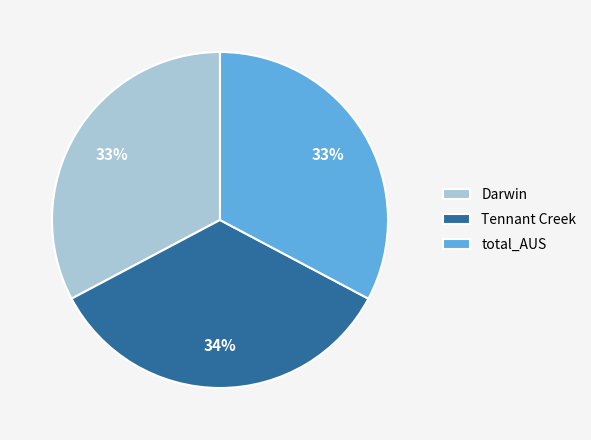

To the nearest percent, what is the combined percentage of total_AUS and Tennant Creek?

67%